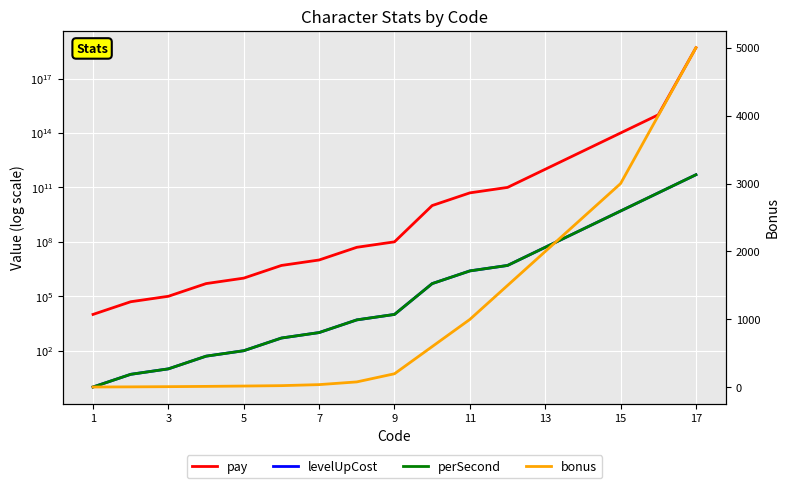

How many categories are shown in the chart?

17